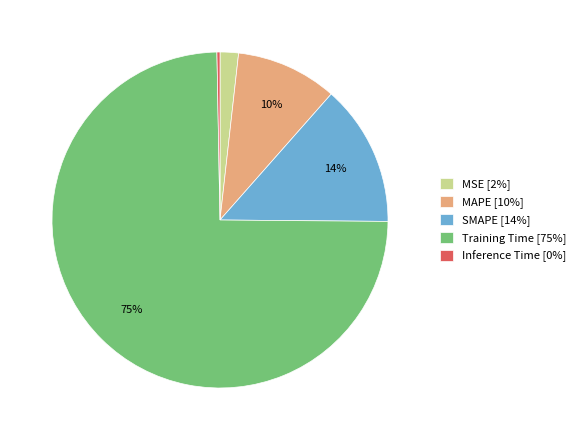

Is the sum of MAPE [10%] and SMAPE [14%] greater than half?

No